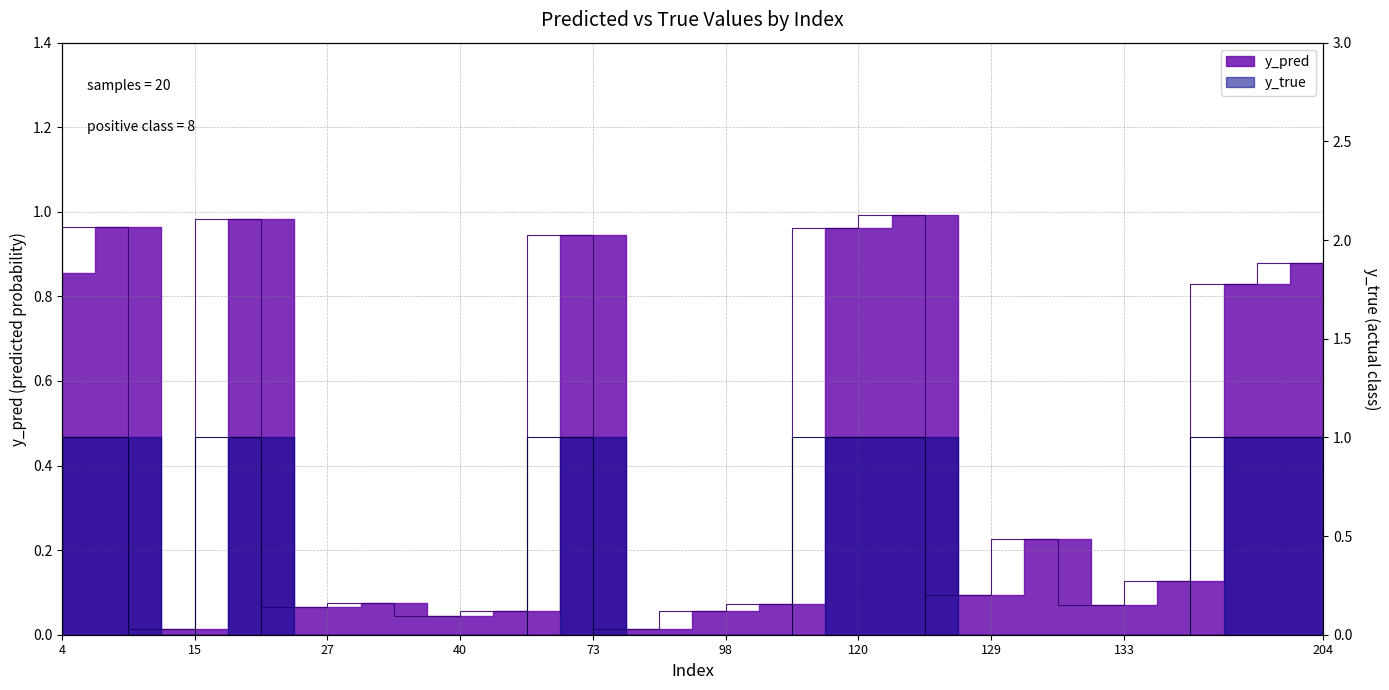

Is this an area chart (filled region under the line)?

No